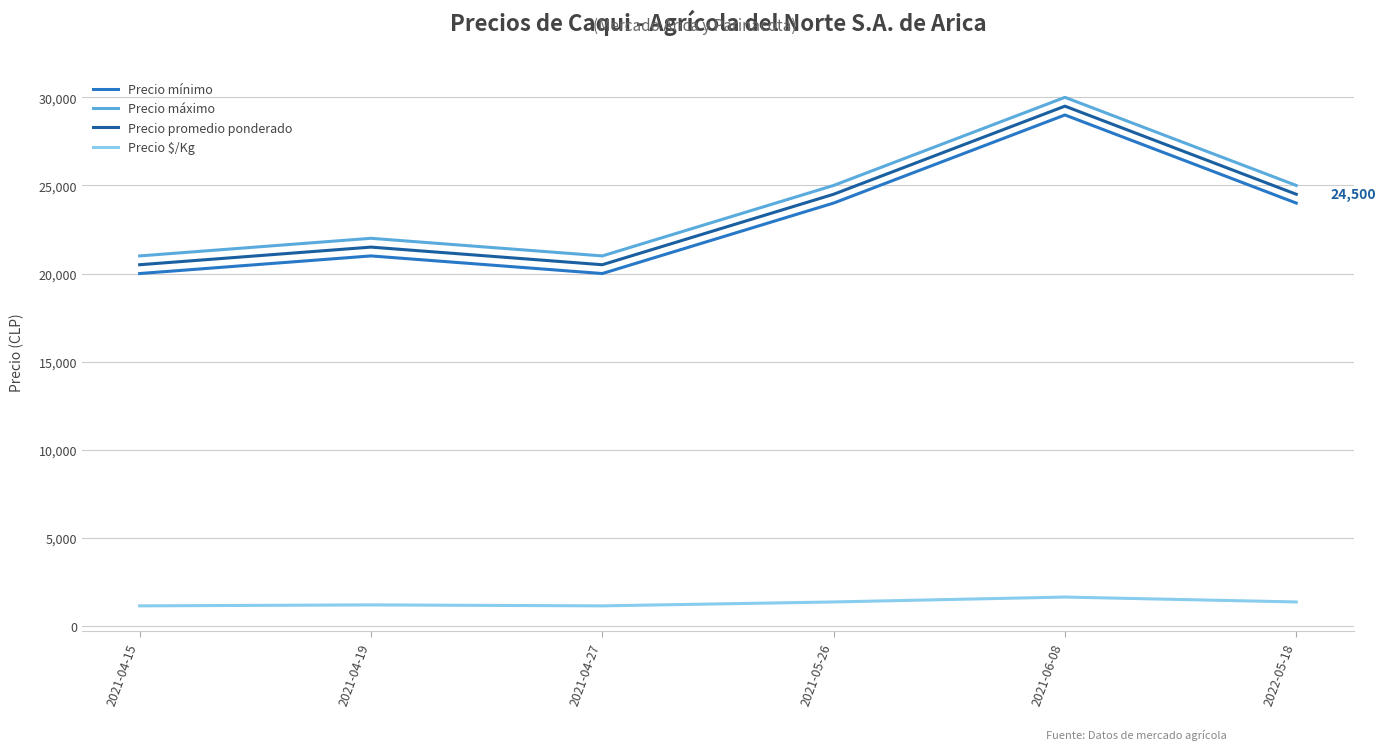

What is the difference between the second highest and second lowest values in the Precio mínimo series?

4000